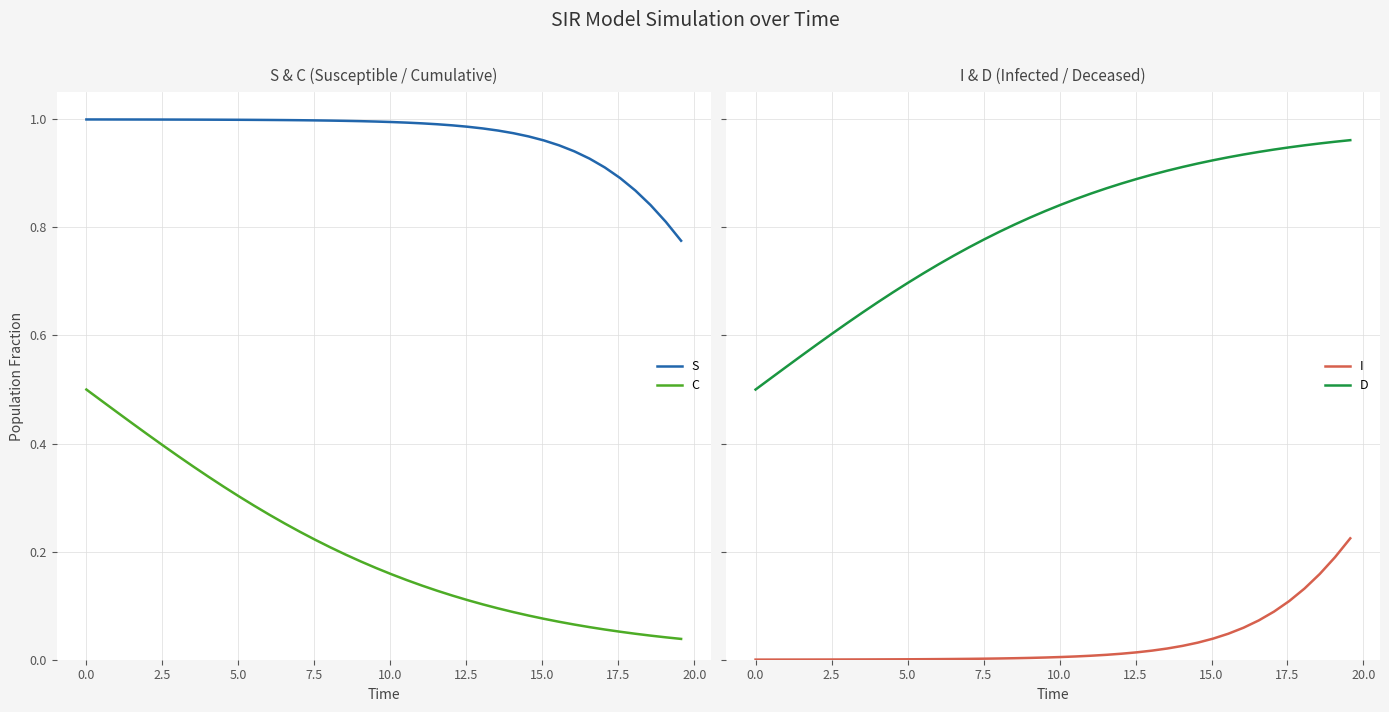

True or false: C and S cross at least once.

False